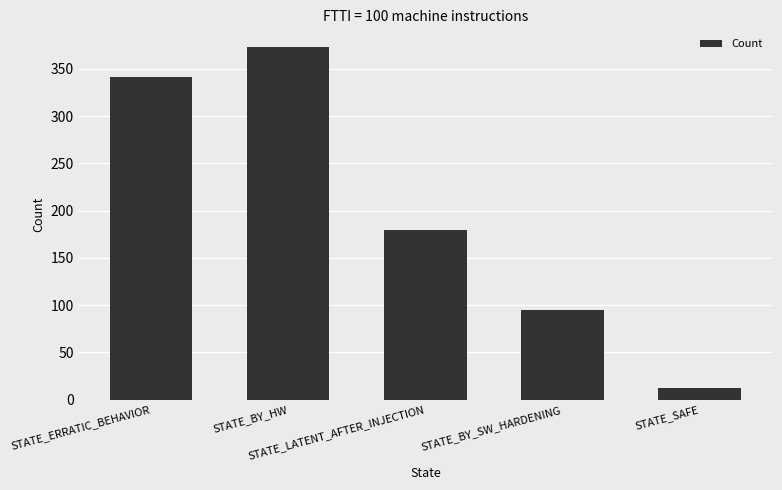

Are the bars grouped side by side (vs. stacked)?

No